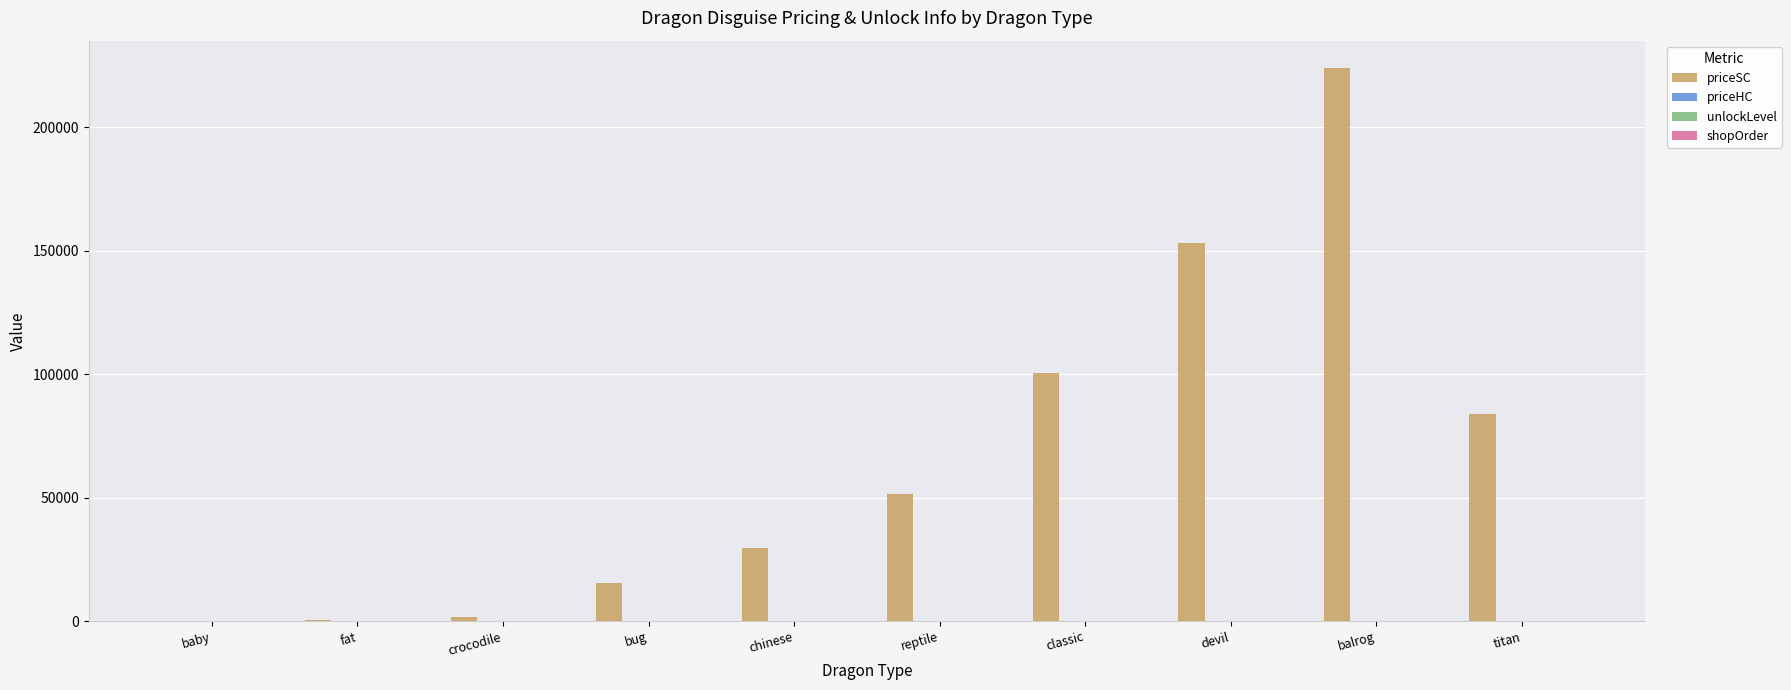

At which category is the sum across all series the highest?

balrog